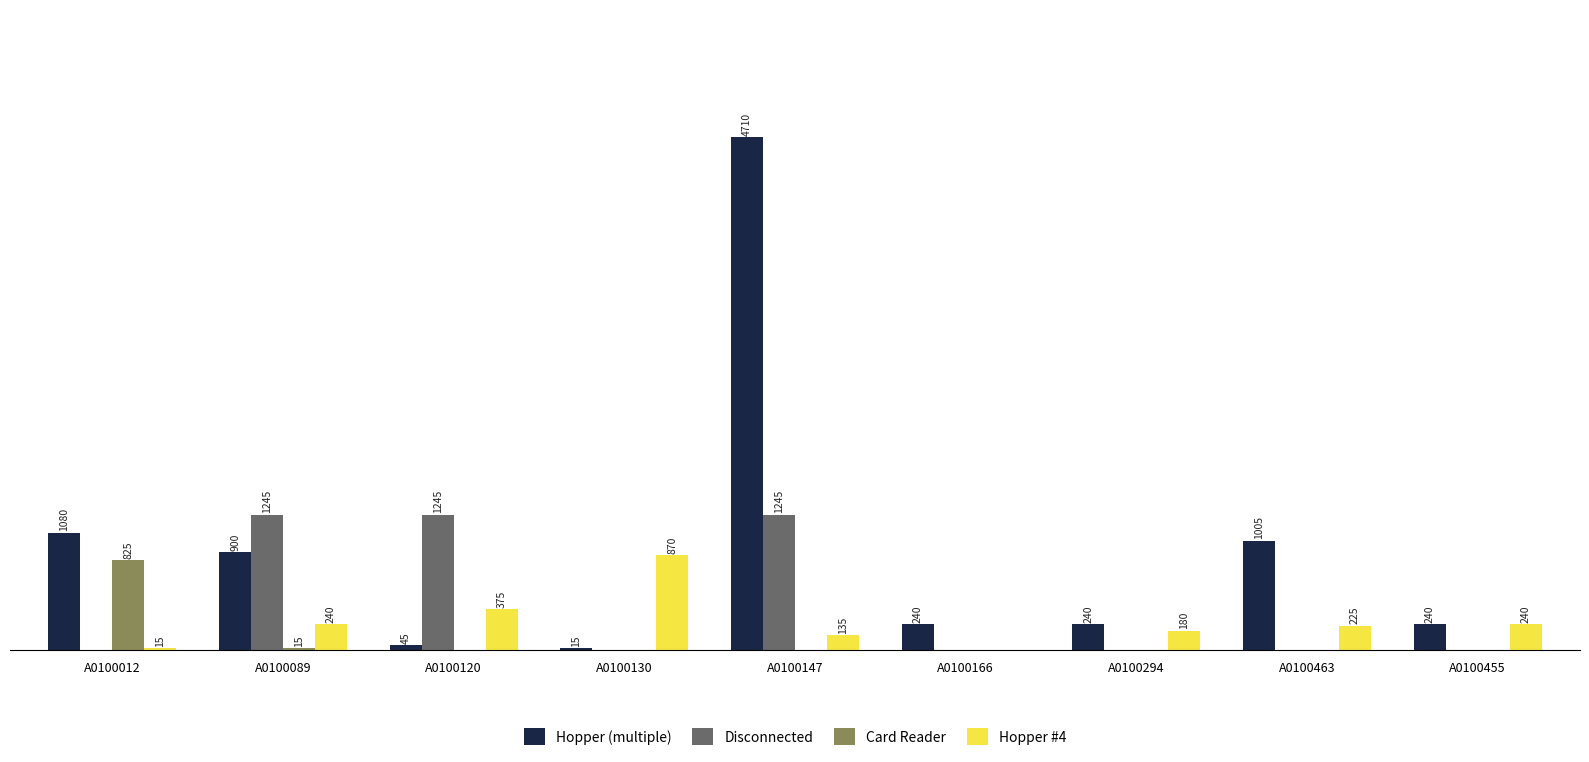

Are the bars grouped side by side (vs. stacked)?

Yes